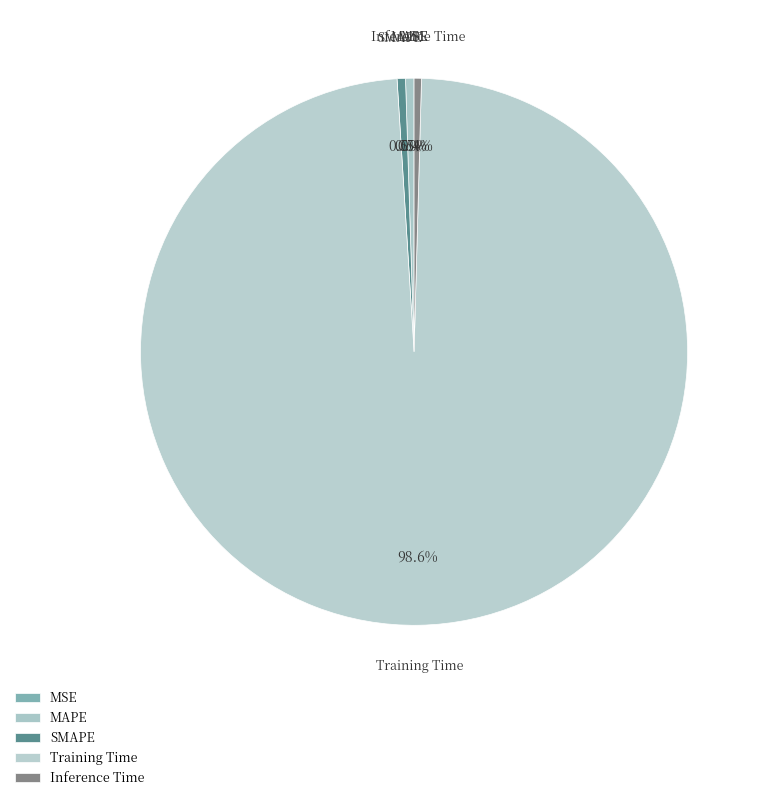

Which category has the biggest portion of the pie?

Training Time